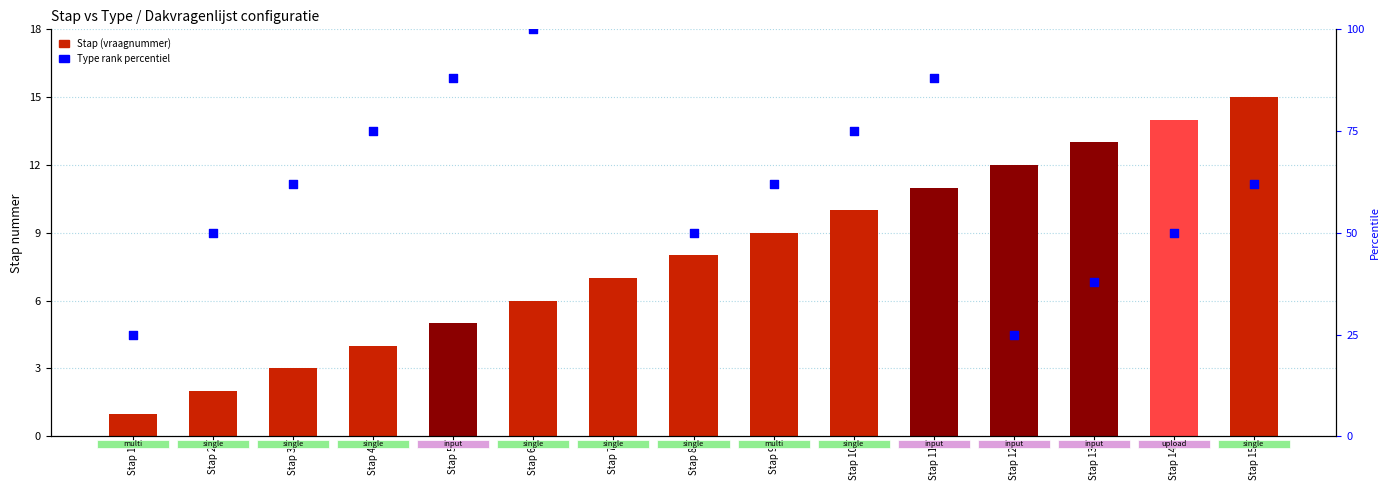

Is the value of Type rank within step at Stap 14 greater than the value of Stap (vraagnummer) at Stap 14?

Yes